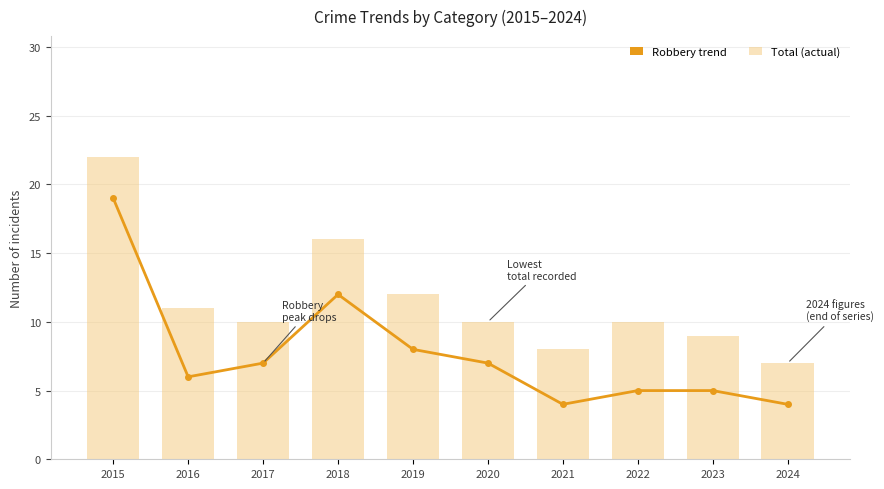

How many values in the Robbery trend series exceed 7?

3